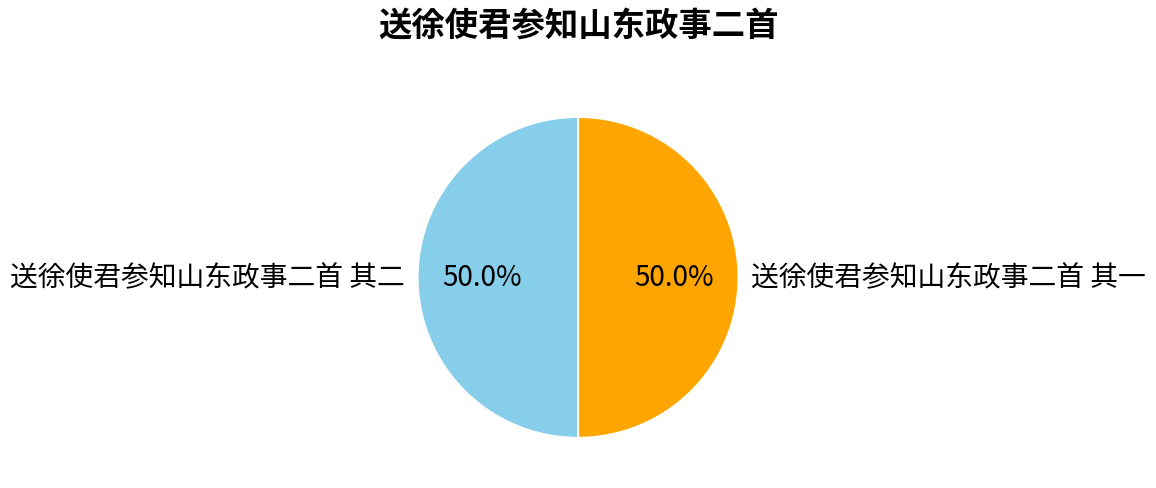

To the nearest percent, what portion does 送徐使君参知山东政事二首 其二 represent?

50%